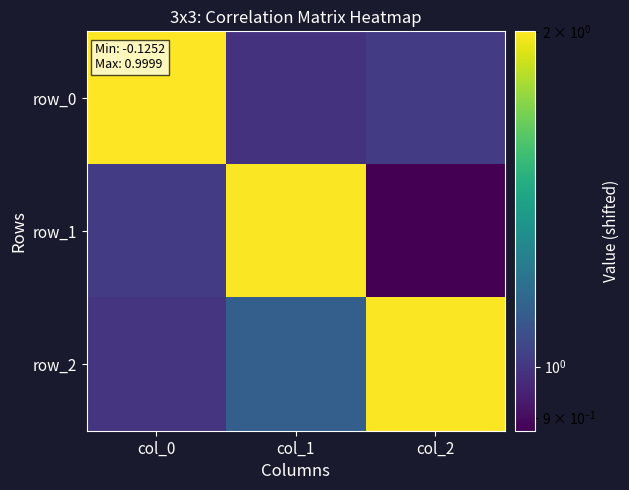

Reading right to left, transcribe all the data shown in this chart.

row_0: col_2=1.0	col_1=1.0	col_0=2.0
row_1: col_2=0.9	col_1=2.0	col_0=1.0
row_2: col_2=2.0	col_1=1.1	col_0=1.0